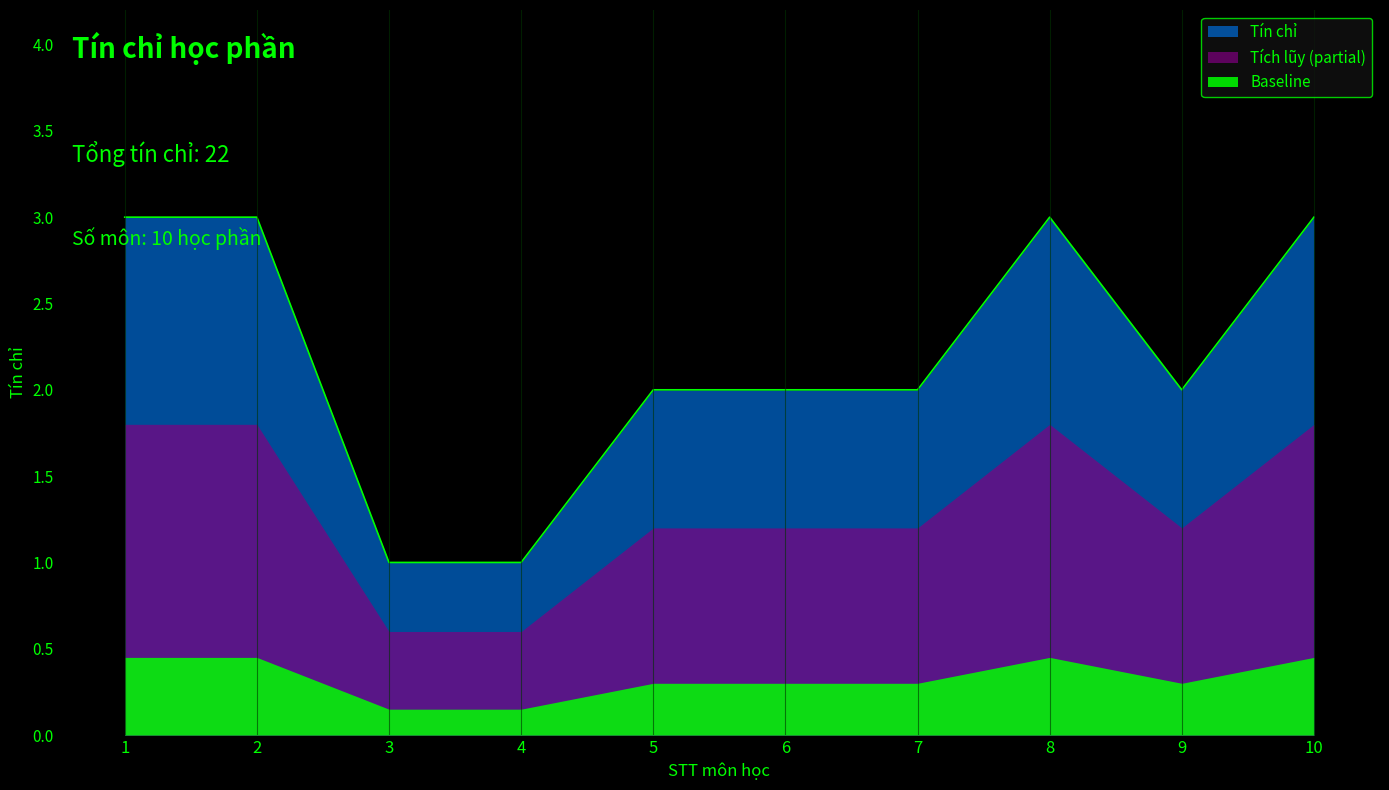

Approximately how many times larger is the value at 5 compared to 1?

0.7